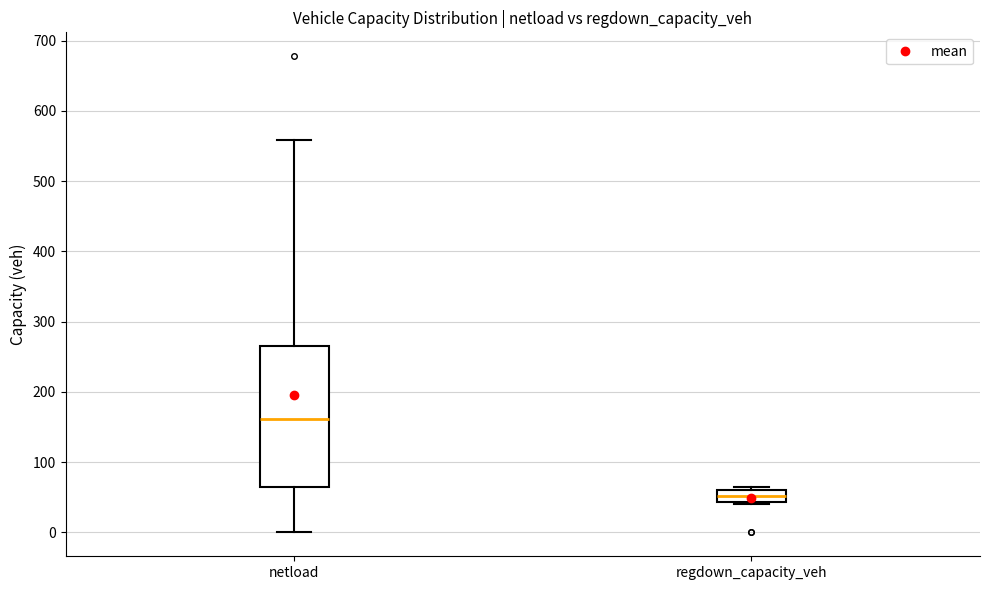

Reading left to right, transcribe this box plot: for each box, give where its median line is, the range the box spans, and where its two whiskers end, as read against the y-axis. The values are not printed on the chart, so give them approximately, as read against the axis.

netload: median 160, box 60 to 260, whiskers 0 to 560
regdown_capacity_veh: median 50, box 40 to 60, whiskers 40 to 60 (just above the box's upper edge)